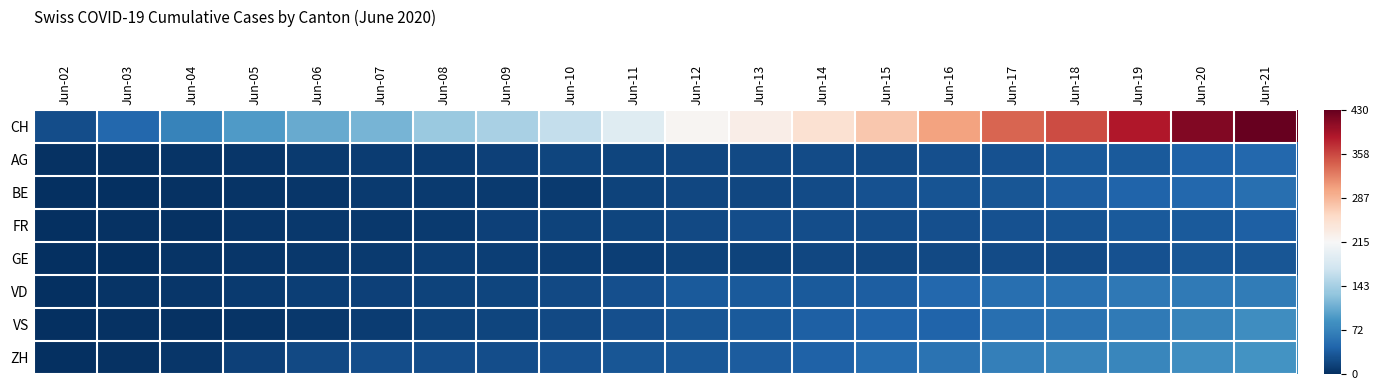

What is the difference between the highest and lowest values at Jun-16?

1.3